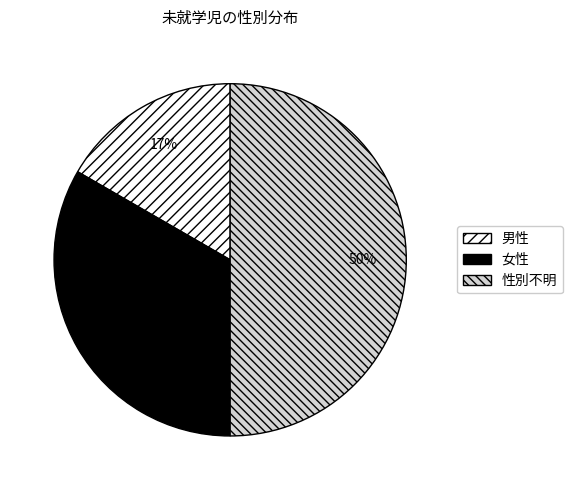

Rank the categories by value from highest to lowest.

性別不明, 女性, 男性